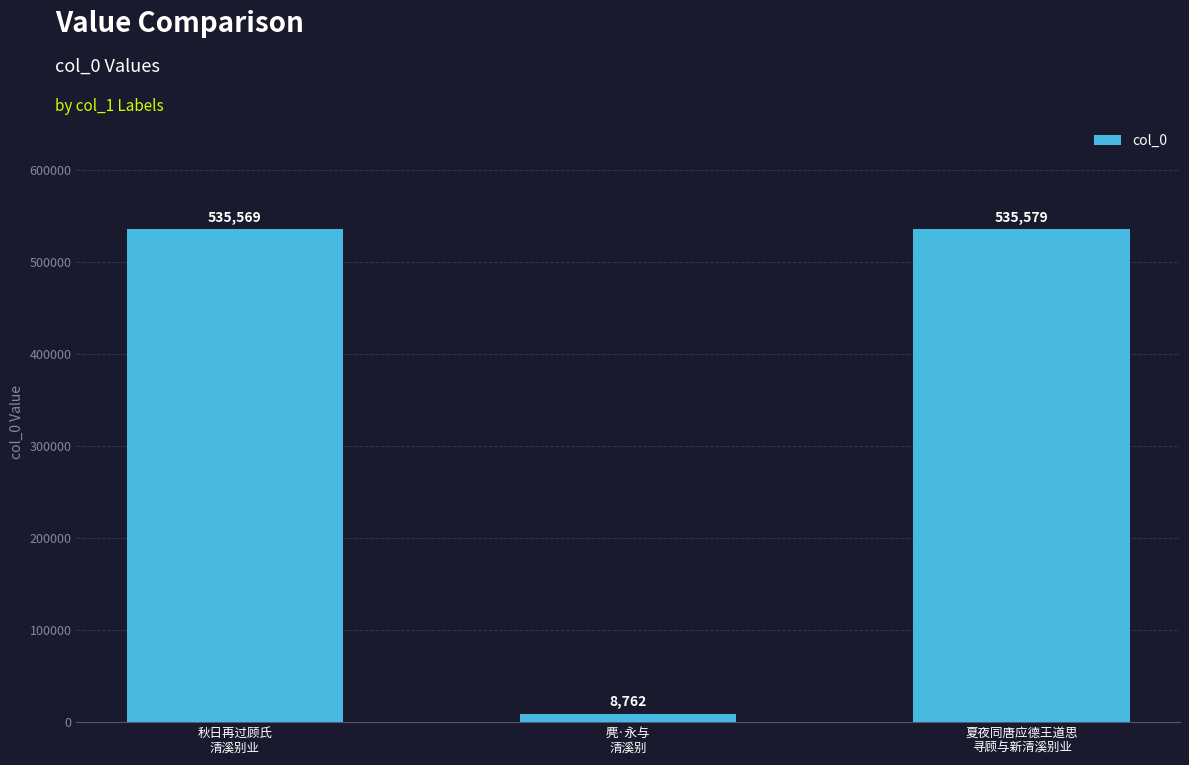

At which category does the chart reach its peak across all series?

夏夜同唐应德王道思
寻顾与新清溪别业